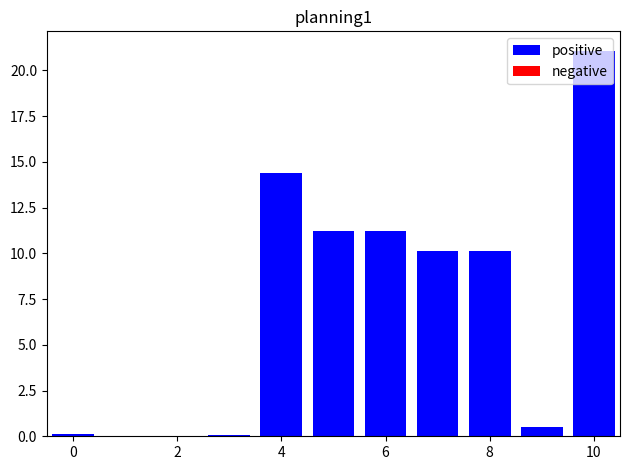

What is the maximum value shown in the chart?

21.1